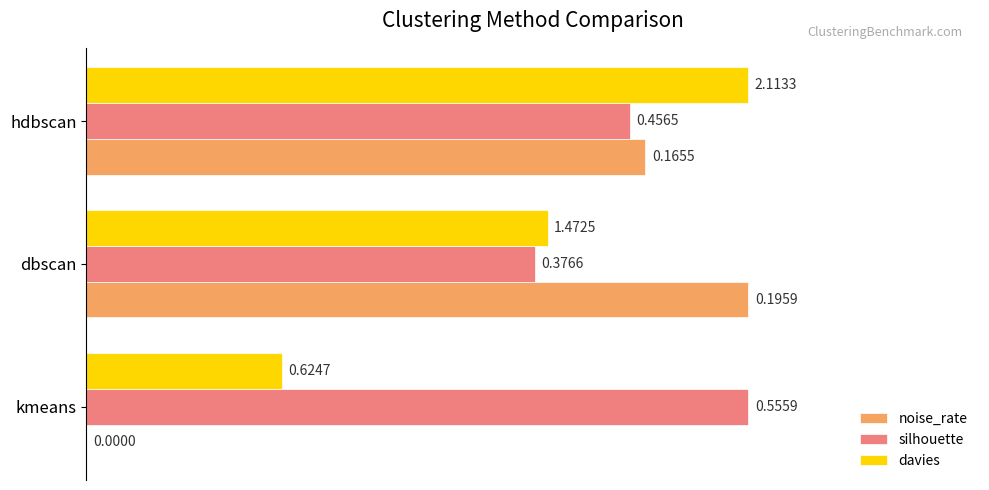

Rank the series by their average value, from highest to lowest.

silhouette, davies, noise_rate